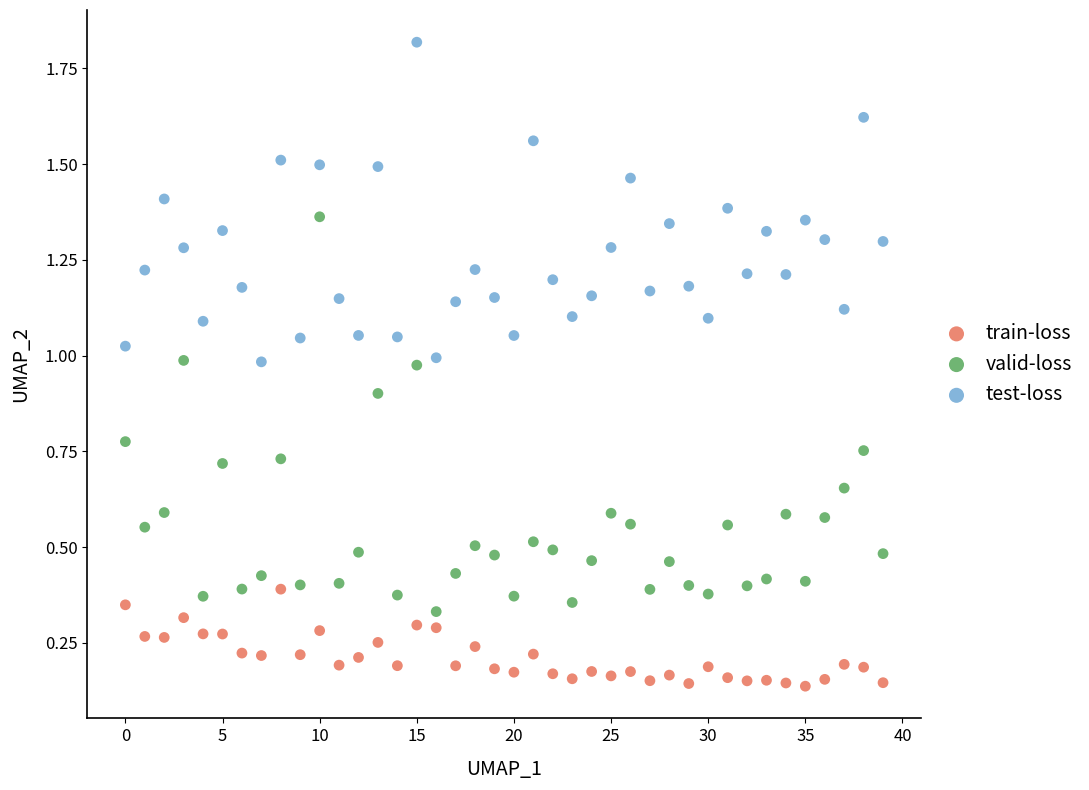

Across all data points, what is the range of Y values (max minus min)?

1.7